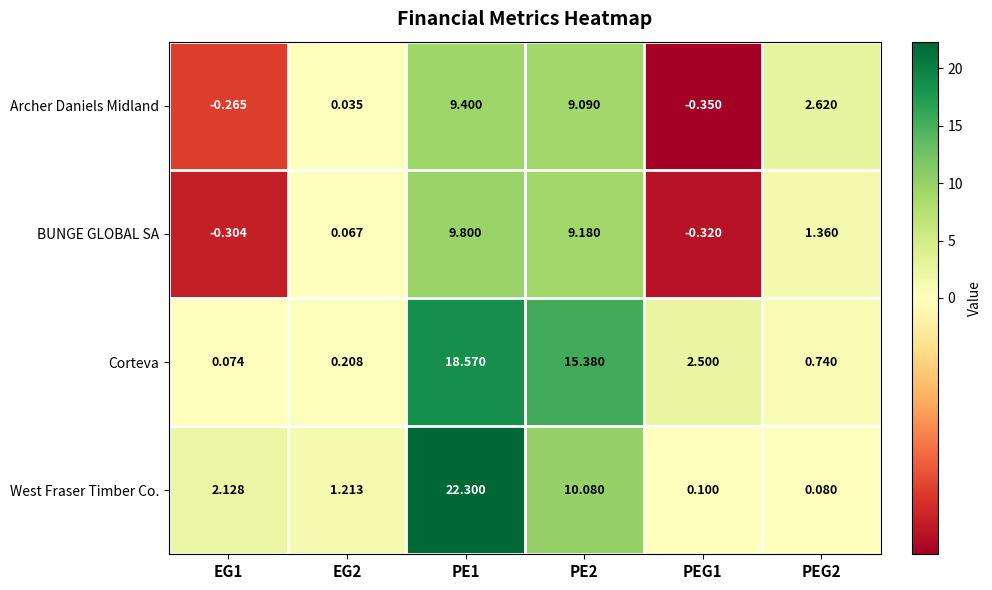

Is the value of Corteva at PE2 greater than the value of West Fraser Timber Co. at EG2?

Yes